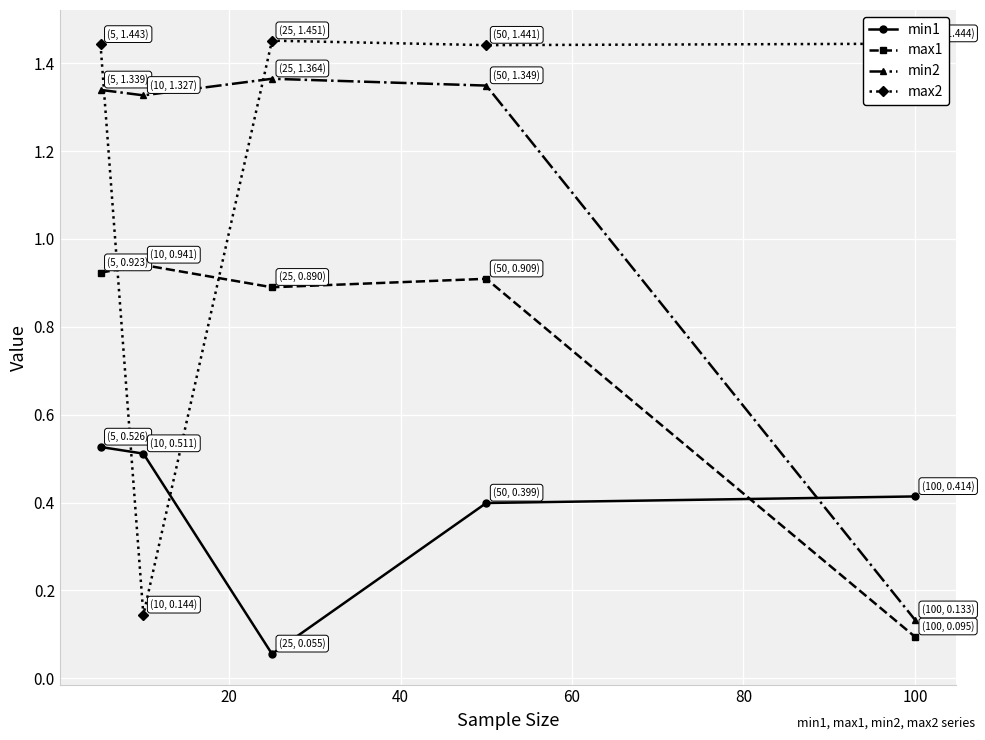

How many values in the min2 series are below 1?

1